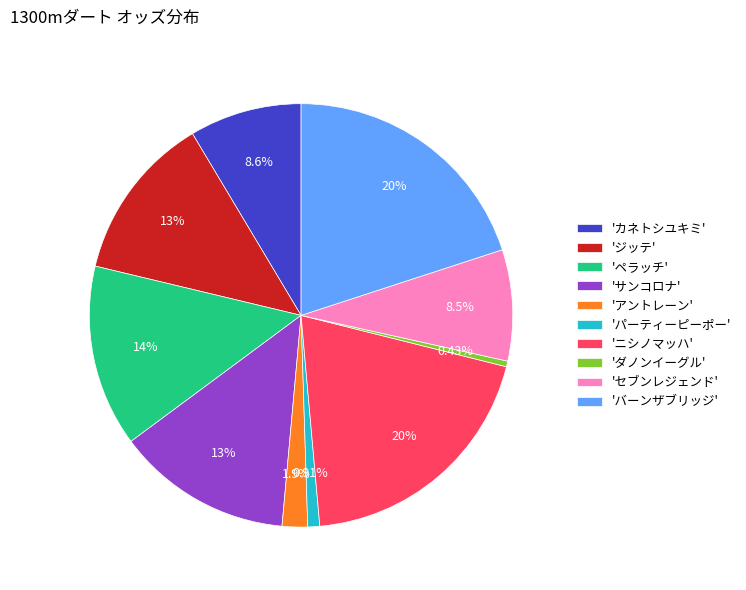

How many slices are in this pie chart?

10